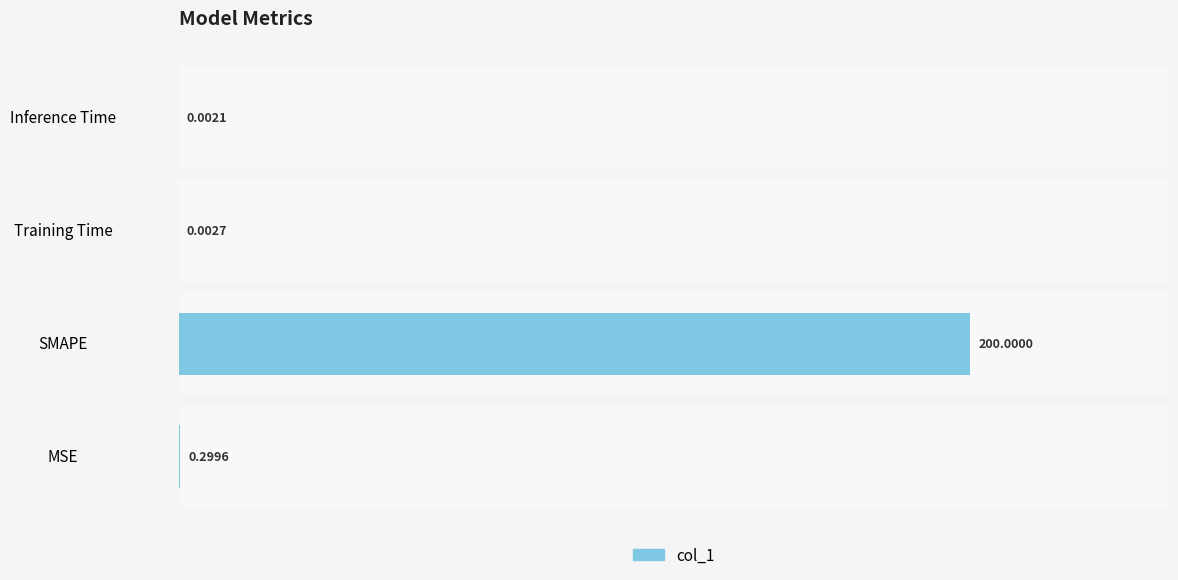

Which has a higher value, MSE or Training Time?

MSE